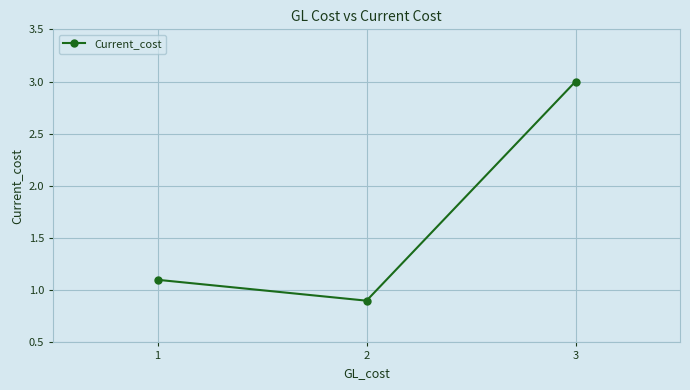

The value at 1 is 0.4. True or false?

False